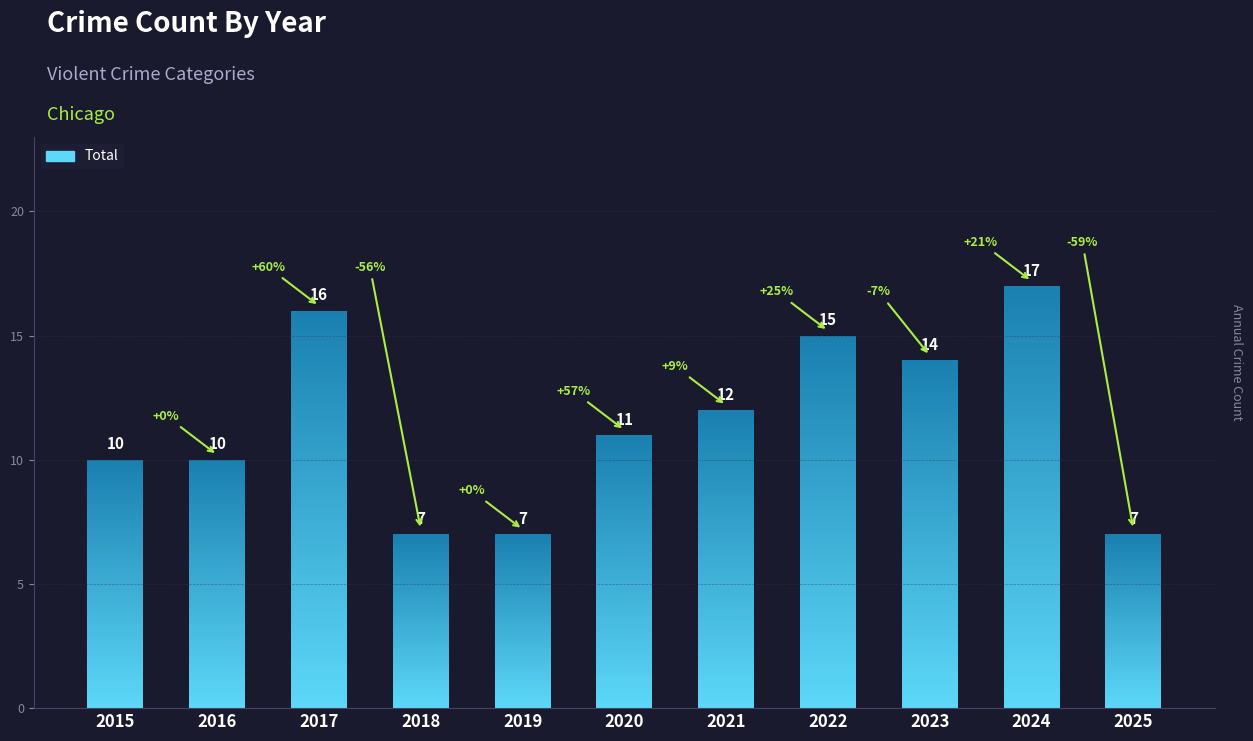

Count the values in the range 7 to 15.

9